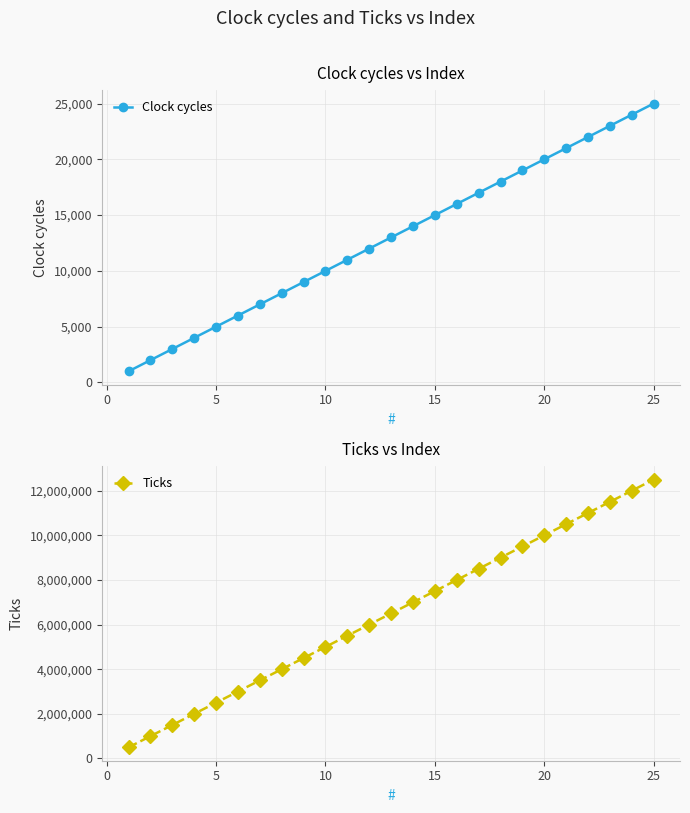

What is the difference between the maximum and minimum values in the Ticks series?

12000000